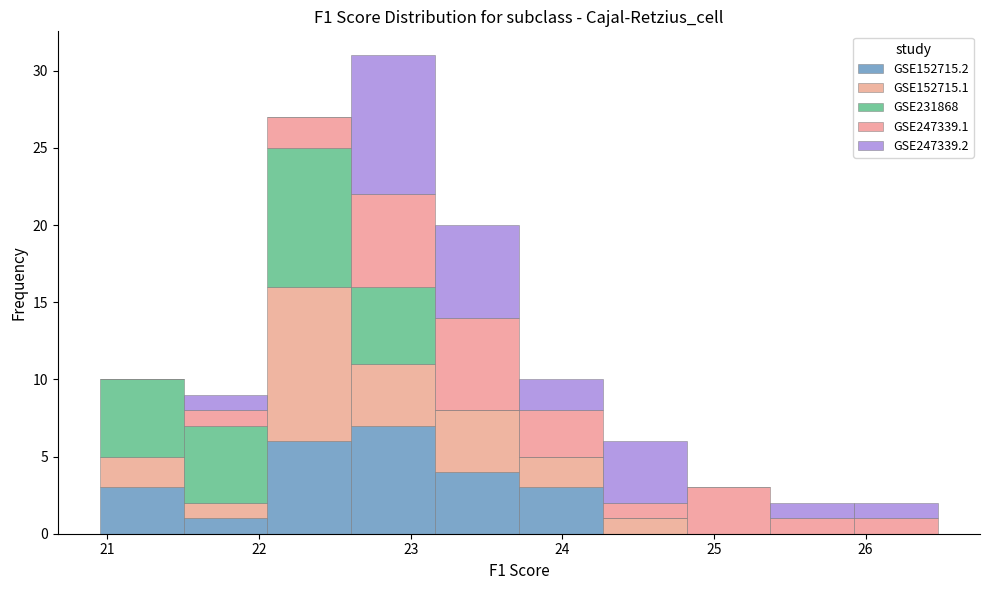

Reading left to right, list every stacked bar in this chart as the range it spans on the x-axis followed by its total height. Neither the bar edges nor the heights are printed on the chart, so give them approximately, as read against the axes.

20.9 to 21.5: 10
21.5 to 22.1: 9
22.1 to 22.6: 27
22.6 to 23.2: 31
23.2 to 23.7: 20
23.7 to 24.3: 10
24.3 to 24.8: 6
24.8 to 25.4: 3
25.4 to 25.9: 2
25.9 to 26.5: 2